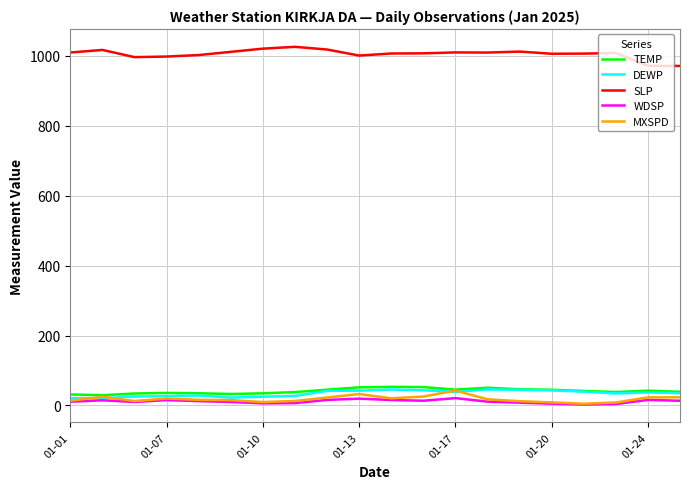

What is the maximum value shown in the chart?

1025.9